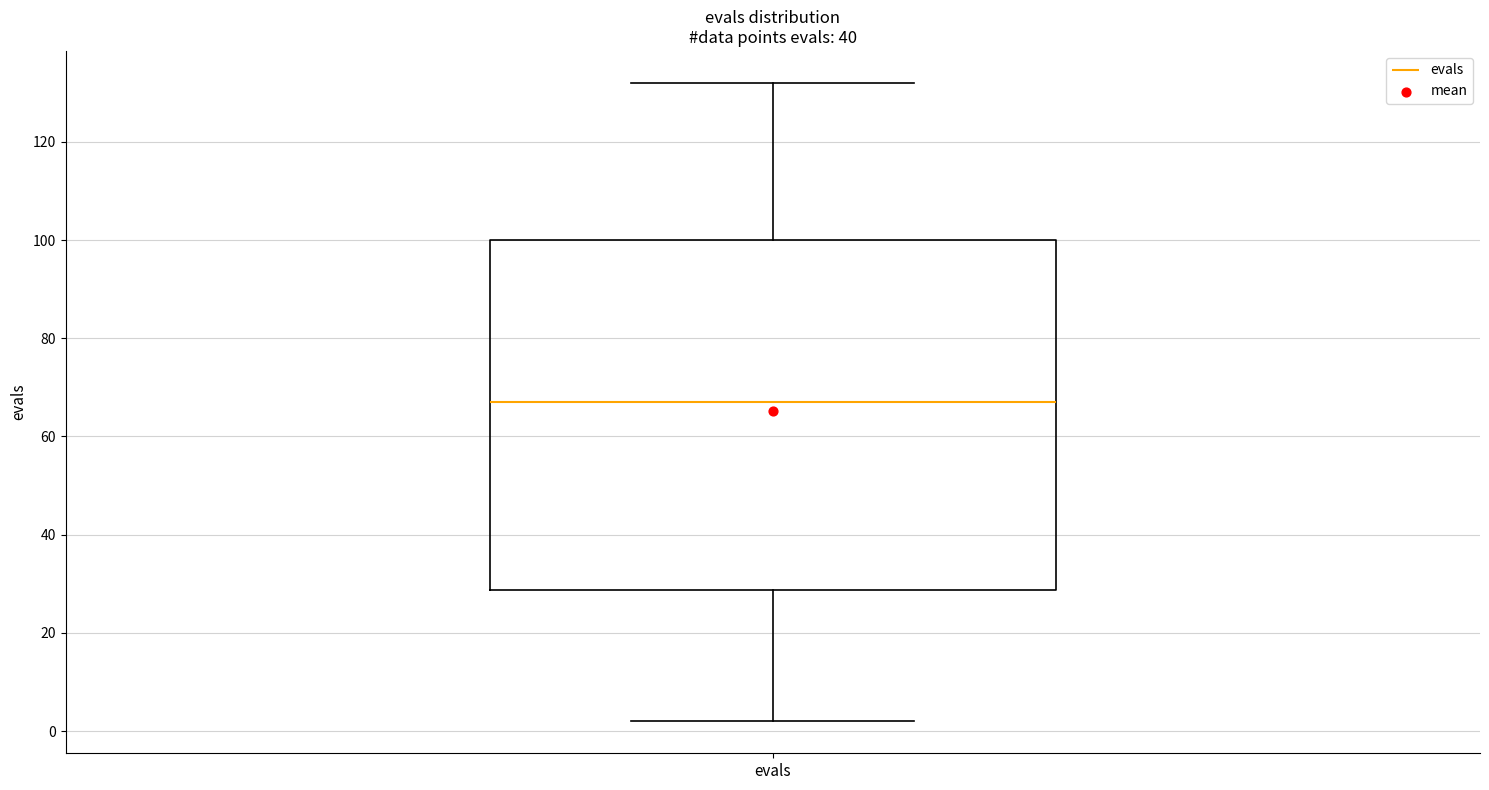

Transcribe this box plot: give where the median line is, the range the box spans, and where the two whiskers end, as read against the y-axis. The values are not printed on the chart, so give them approximately, as read against the axis.

median 68, box 28 to 100, whiskers 2 to 132